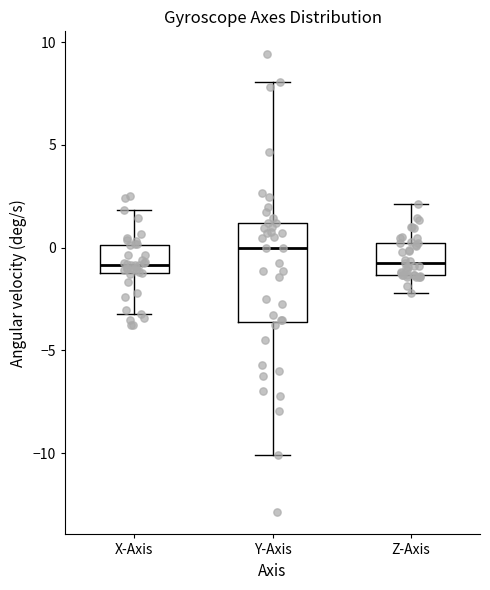

Reading left to right, transcribe this box plot: for each box, give where its median line is, the range the box spans, and where its two whiskers end, as read against the y-axis. The values are not printed on the chart, so give them approximately, as read against the axis.

X-Axis: median -1.0 (just above the box's lower edge), box -1.0 to 0.0, whiskers -3.0 to 2.0
Y-Axis: median 0.0, box -3.5 to 1.0, whiskers -10.0 to 8.0
Z-Axis: median -1.0, box -1.5 to 0.0, whiskers -2.0 to 2.0